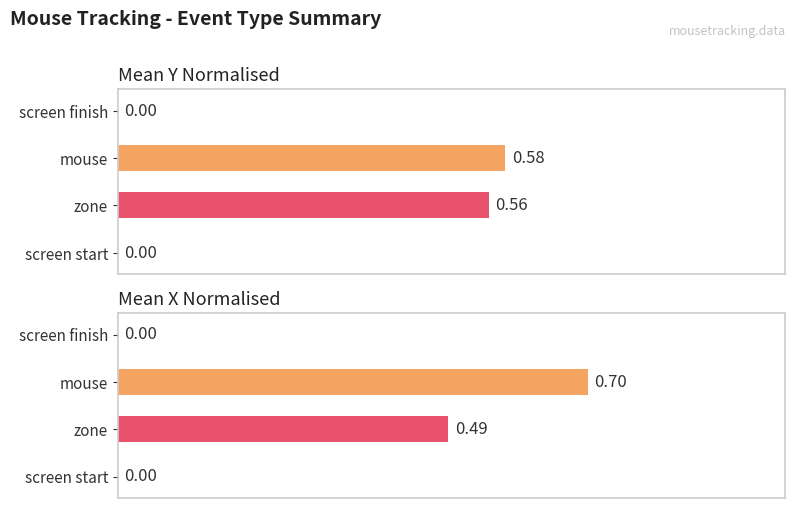

Which series has the largest range (max minus min)?

Mean X Normalised